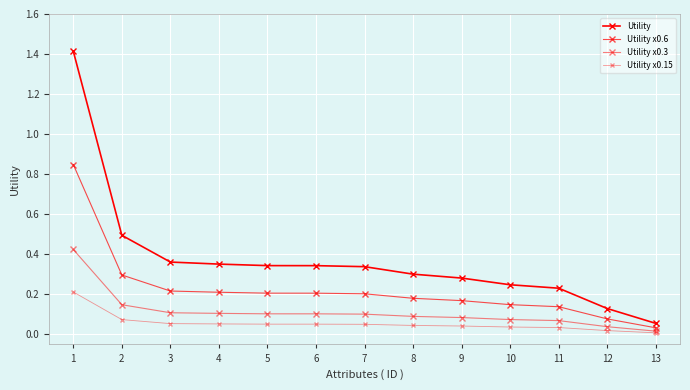

How many lines are shown in the chart?

4